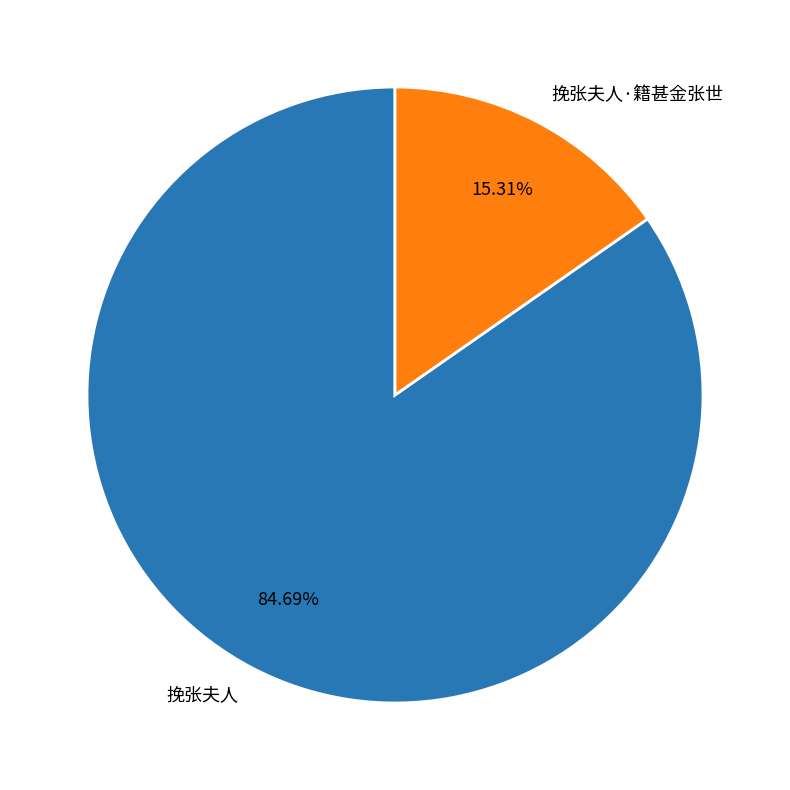

How many segments does this pie chart have?

2